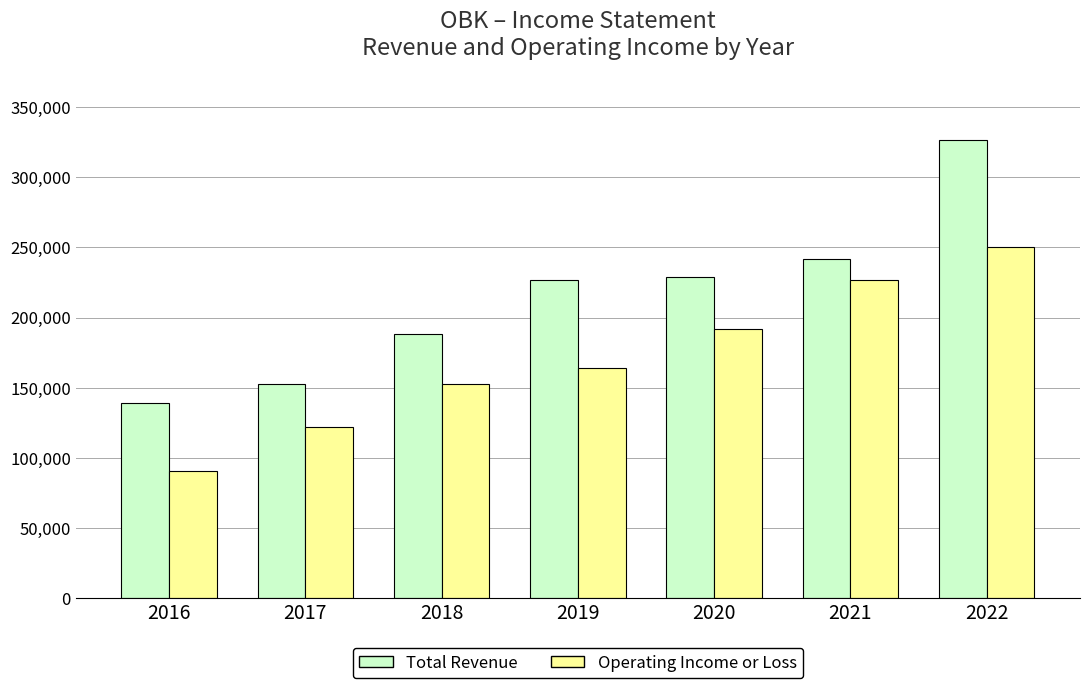

Which category has the lowest value in the Operating Income or Loss series?

2016